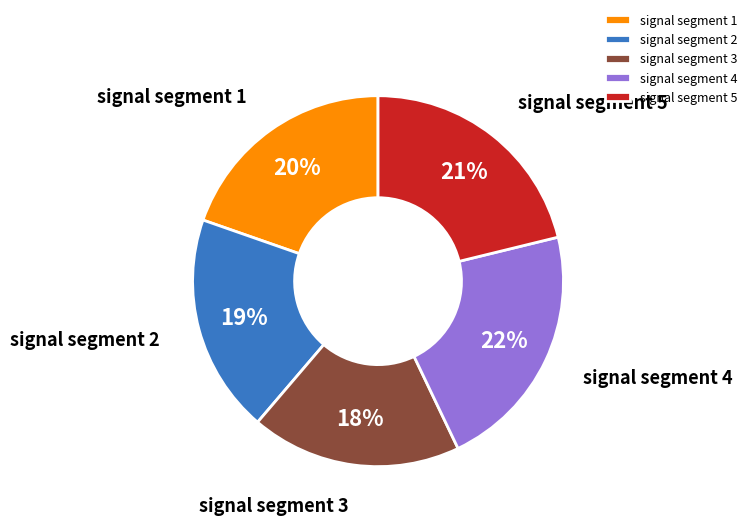

The signal segment 3 slice represents 18% of the pie. True or false?

True